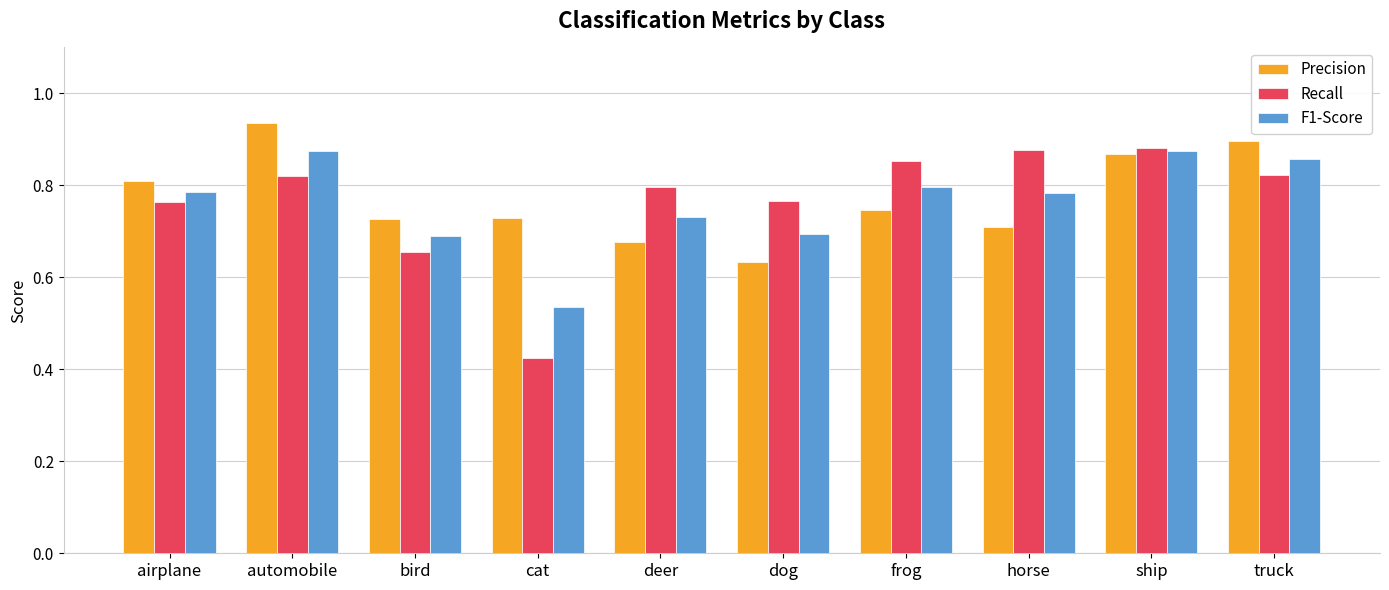

What is the difference between the highest and lowest values at bird?

0.1